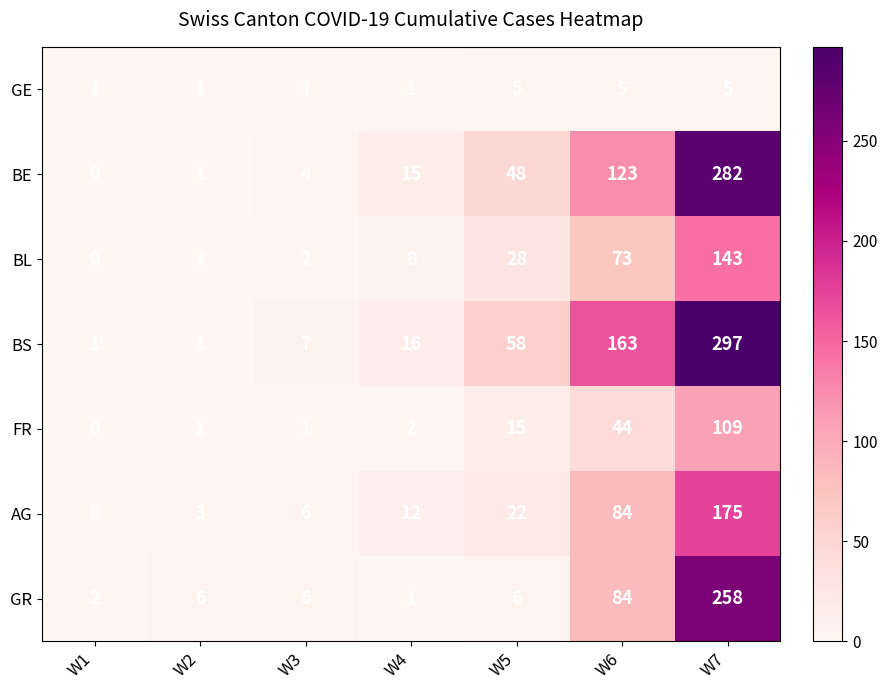

What is the average value of the GR series?

52